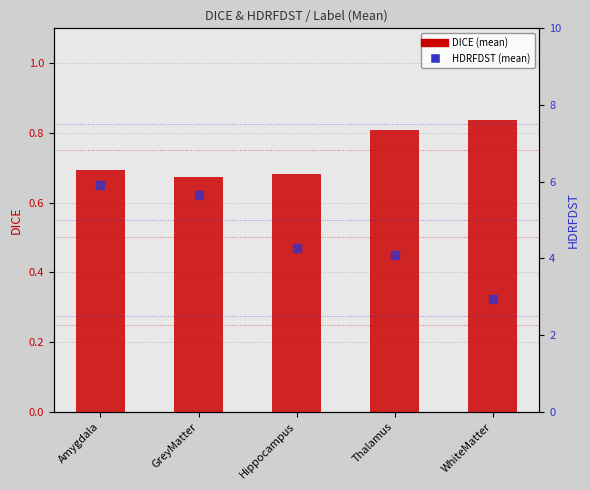

Which series reaches the maximum Y coordinate?

HDRFDST